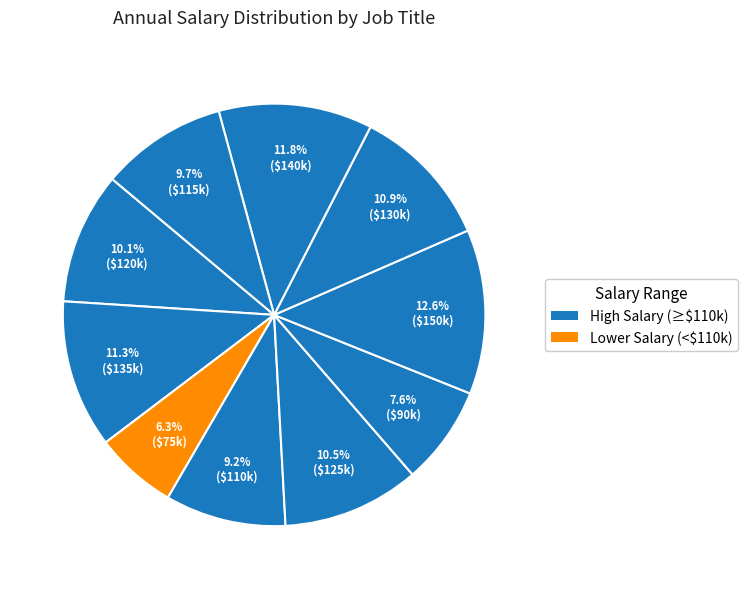

Count the number of slices in the pie.

10